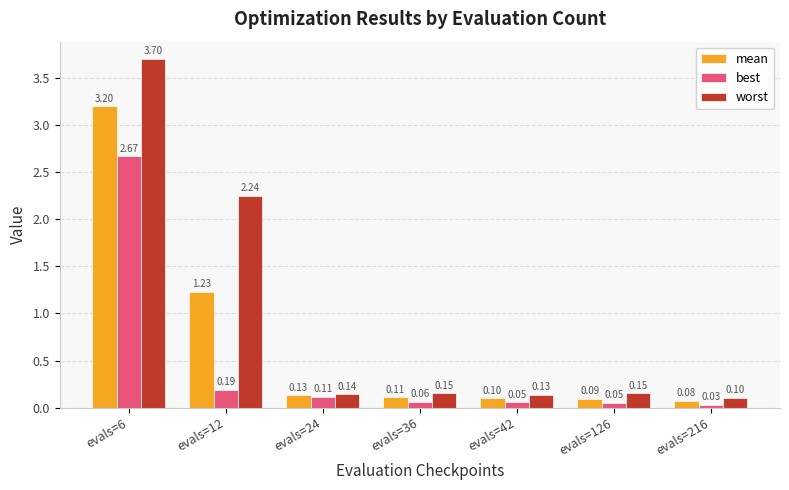

What is the sum of all best values?

3.2